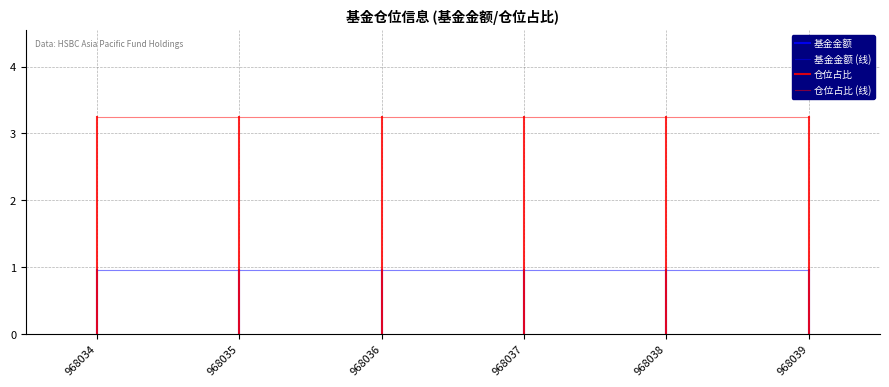

True or false: 仓位占比 and 基金金额 cross at least once.

False